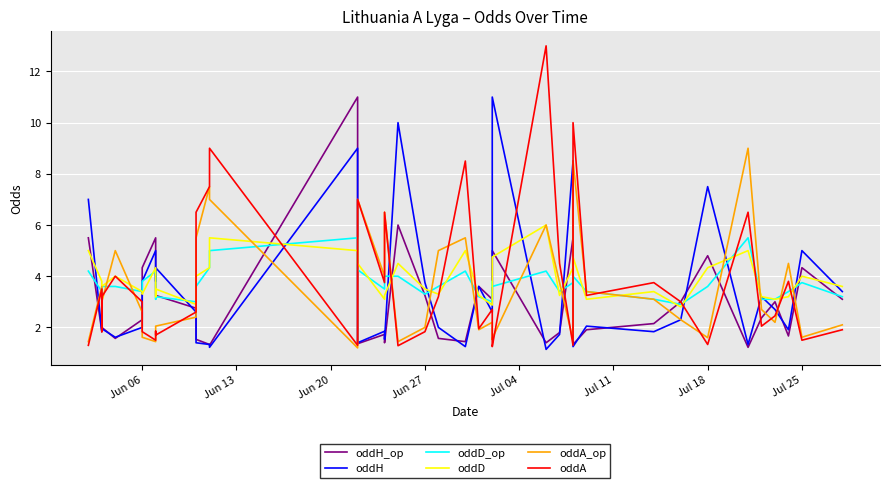

What is the sum of all oddD values?

155.9